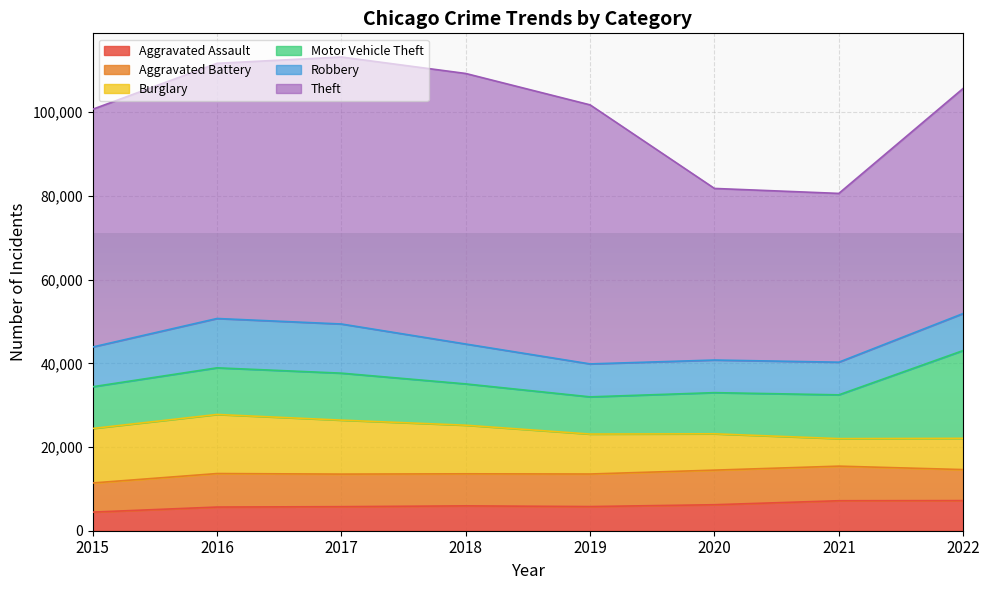

What value does the Burglary series have at 2017, to the nearest 10?

12900